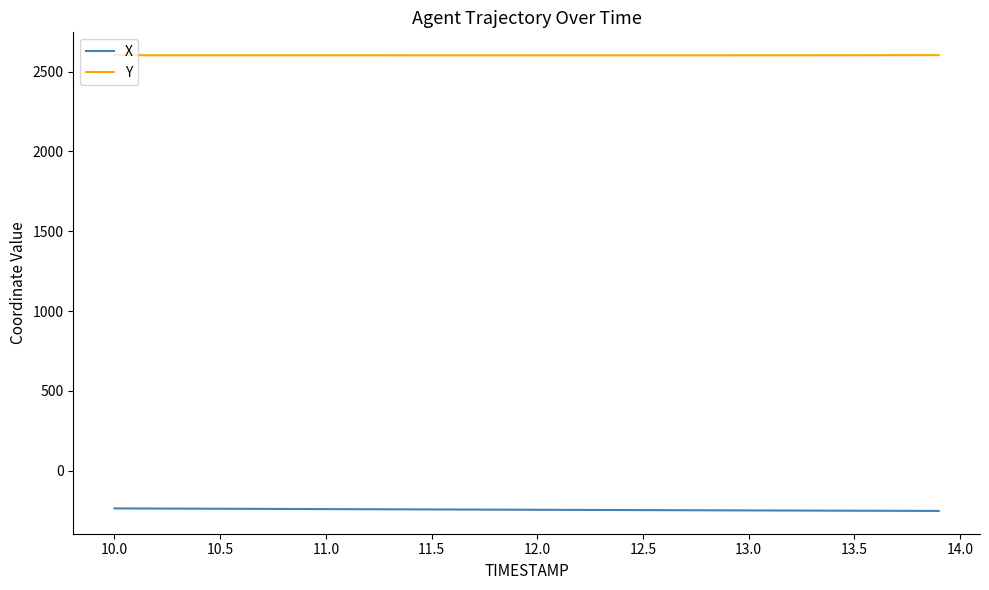

Which series has the largest total across all categories?

Y